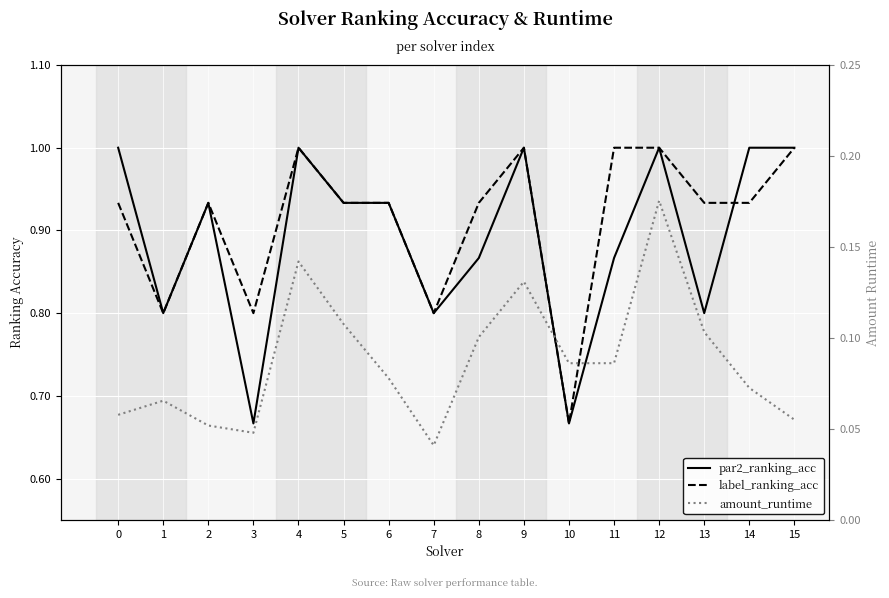

Reading left to right, what are all the values shown in this chart?

par2_ranking_acc: 1.0	0.8	0.9	0.7	1.0	0.9	0.9	0.8	0.9	1.0	0.7	0.9	1.0	0.8	1.0	1.0
label_ranking_acc: 0.9	0.8	0.9	0.8	1.0	0.9	0.9	0.8	0.9	1.0	0.7	1.0	1.0	0.9	0.9	1.0
amount_runtime: 0.1	0.1	0.1	0.0	0.1	0.1	0.1	0.0	0.1	0.1	0.1	0.1	0.2	0.1	0.1	0.1